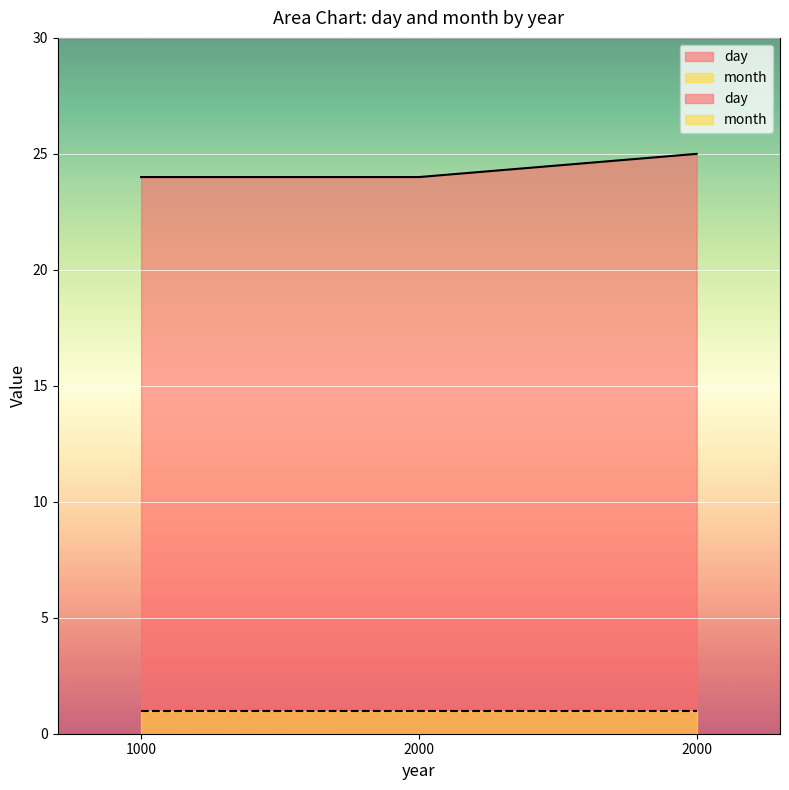

Approximately how many times larger is the value at 2000 compared to 1000?

1.0